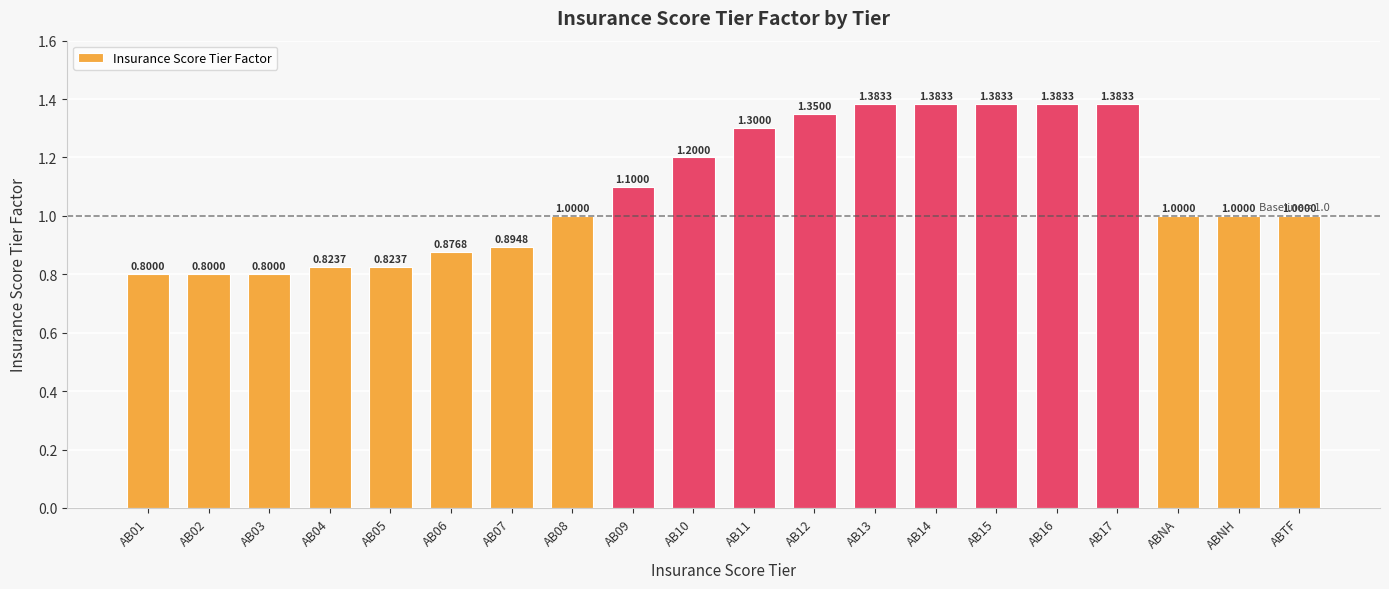

Count the number of categories in the chart.

20